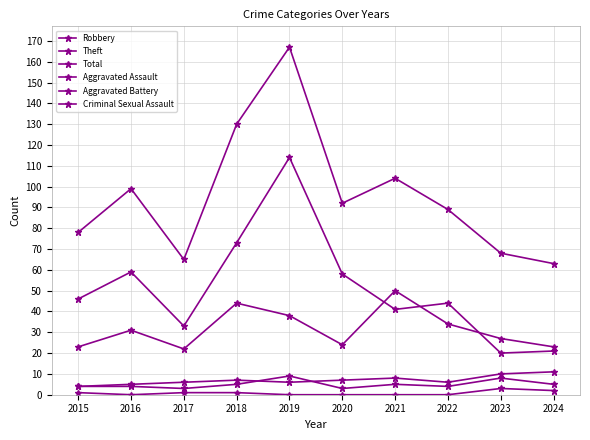

Reading right to left, transcribe all the data shown in this chart.

Robbery: 23	27	34	50	24	38	44	22	31	23
Theft: 21	20	44	41	58	114	73	33	59	46
Total: 63	68	89	104	92	167	130	65	99	78
Aggravated Assault: 5	8	4	5	3	9	5	3	4	4
Aggravated Battery: 11	10	6	8	7	6	7	6	5	4
Criminal Sexual Assault: 2	3	0	0	0	0	1	1	0	1